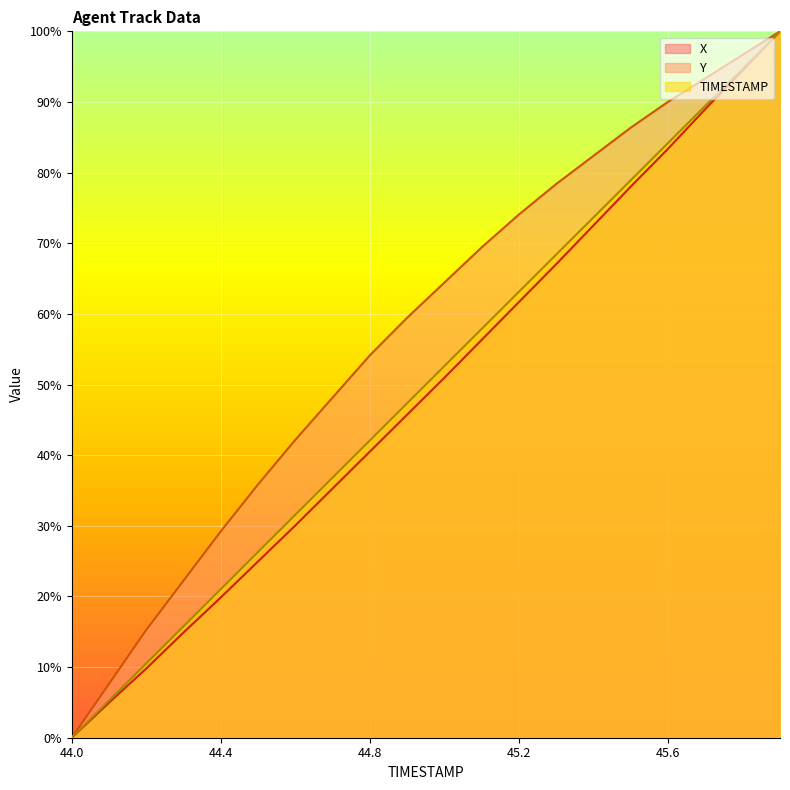

Which category has the highest value in the Y series?

45.9